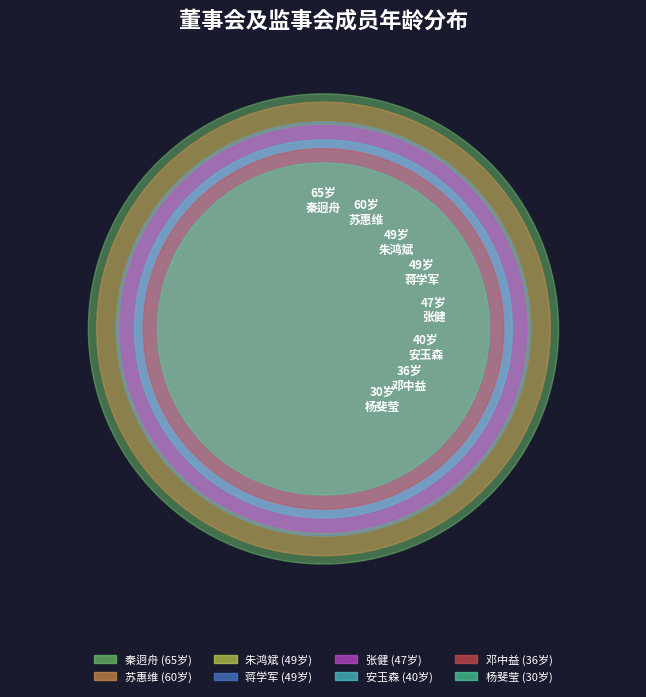

Count the number of slices in the pie.

8